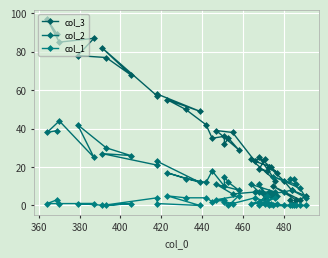

How many distinct data groups are displayed?

3